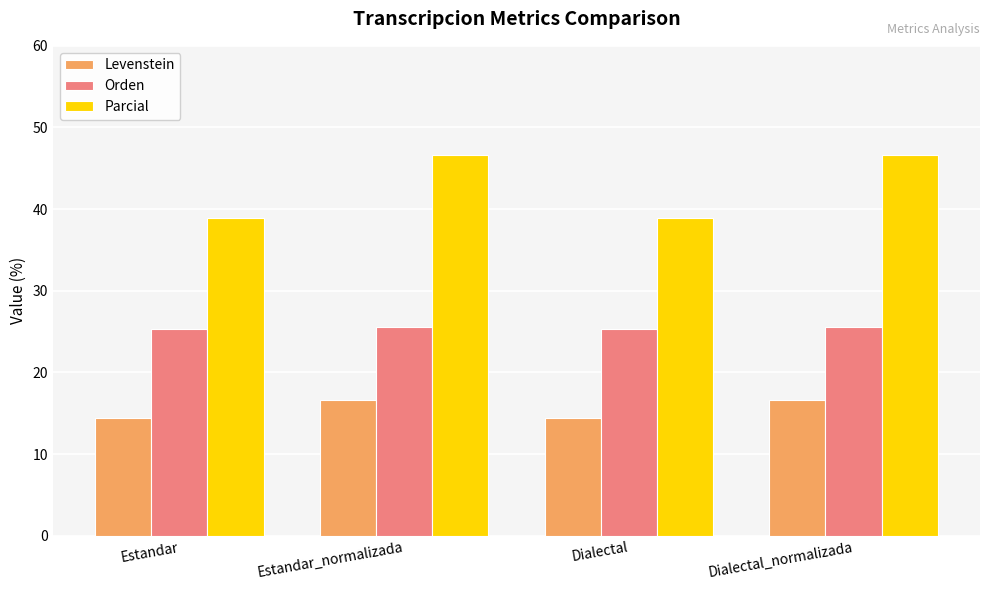

The Parcial series shows 71.9 at Dialectal_normalizada. True or false?

False